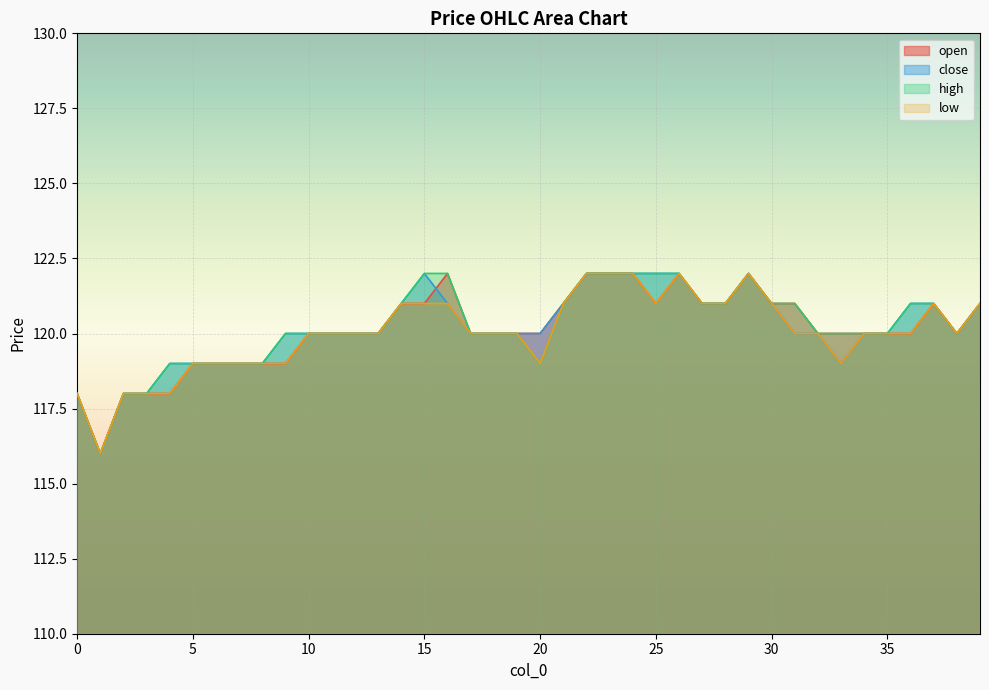

What is the value of the low point at the 10th from the left?

119